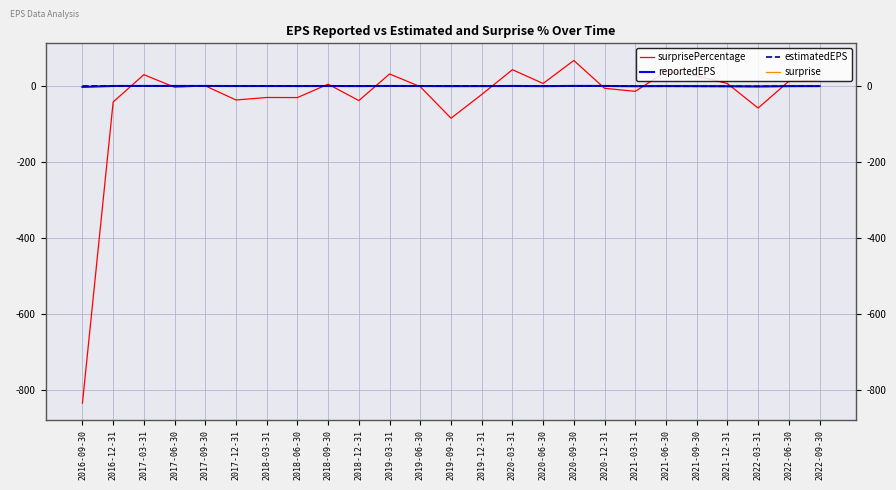

The surprise series shows 0.1 at 2021-12-31. True or false?

True